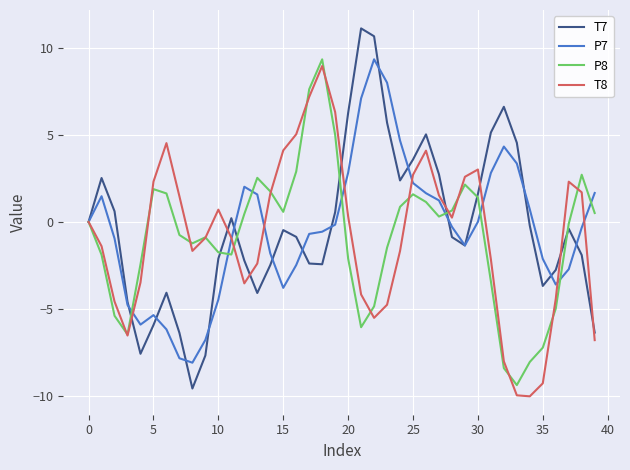

What is the minimum value shown in the chart?

-10.0